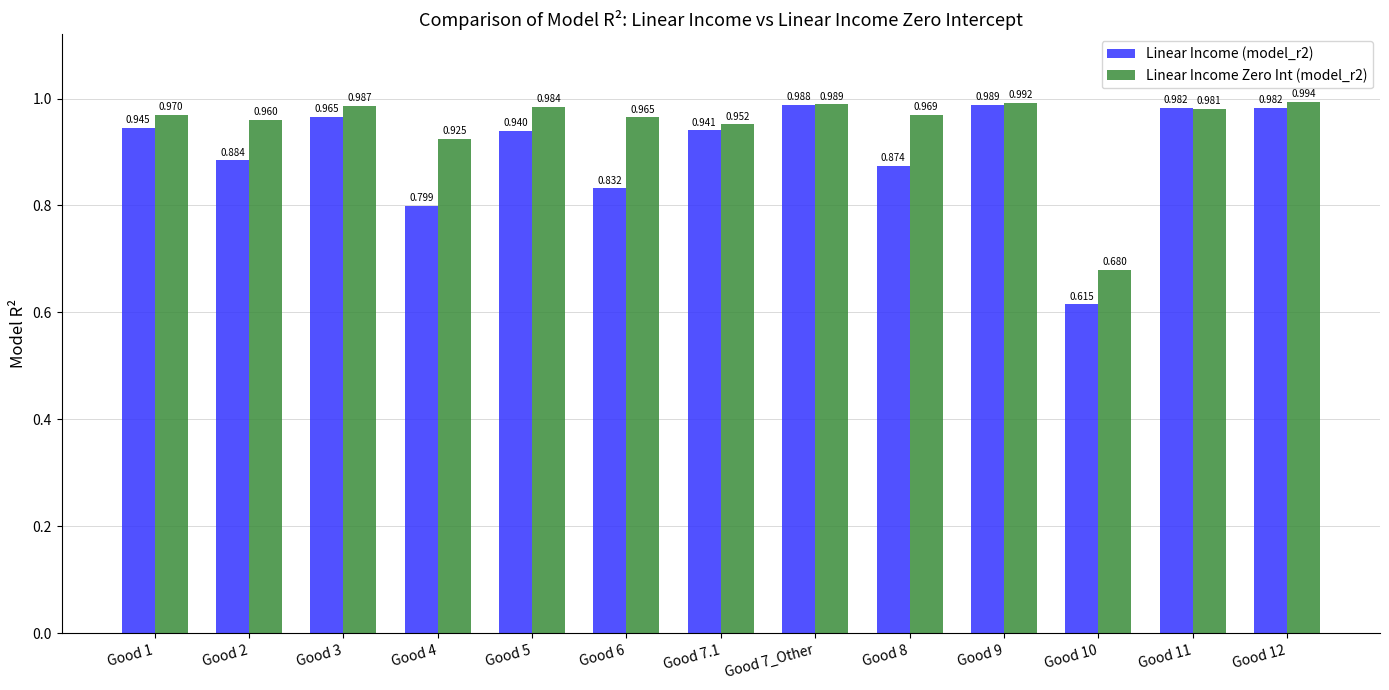

Which category has the lowest value across all series?

Good 10